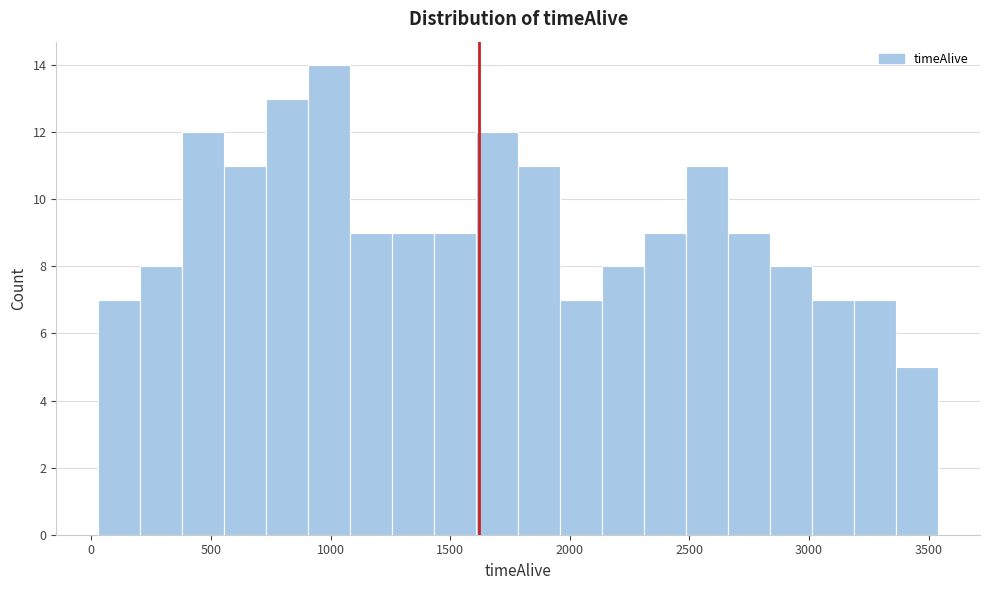

Around what value on the x-axis is the tallest bar? Give the approximate position of its centre, as read against the axis.

1000